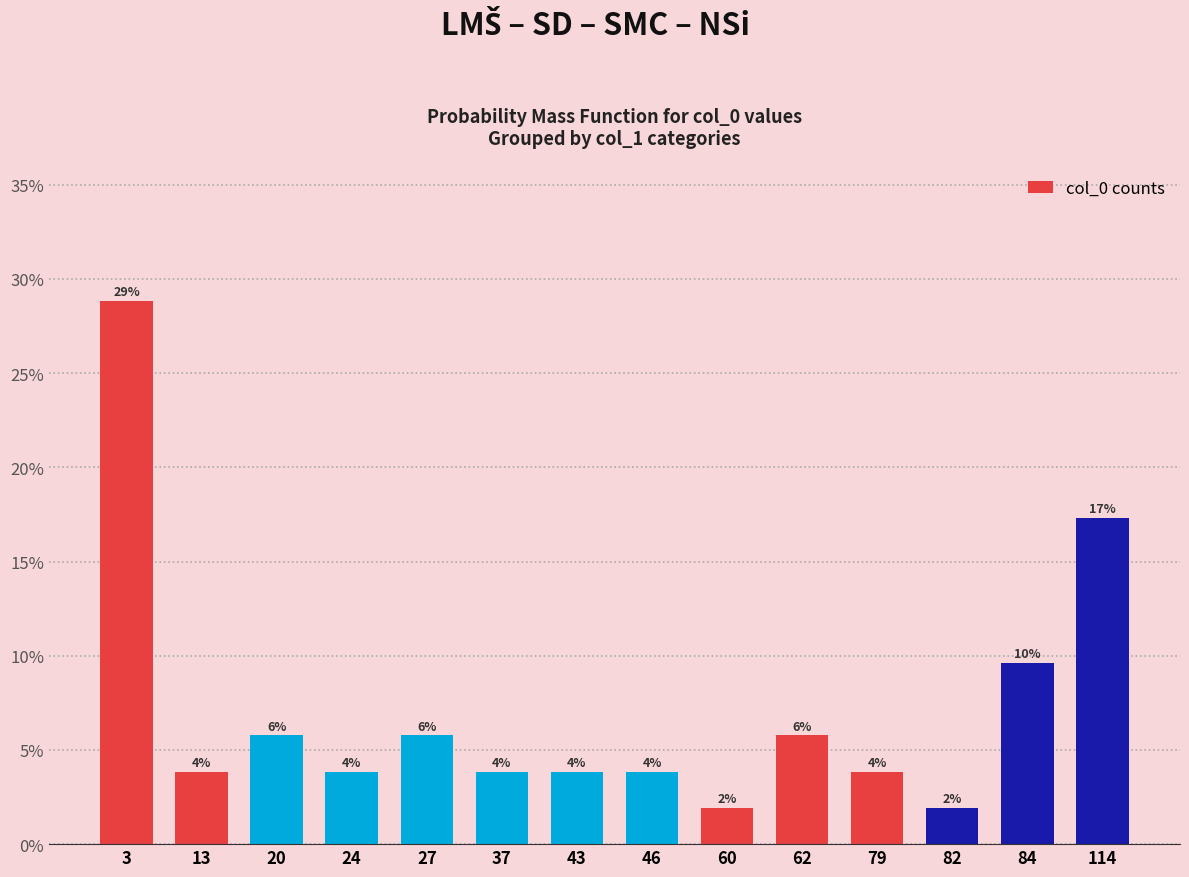

Is it true that the value at 60 is 1.9?

True